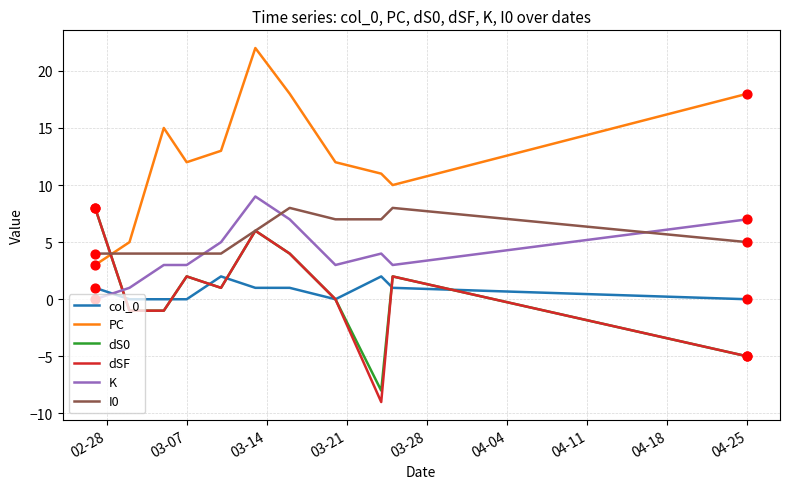

What are all the series names shown in the legend?

col_0, PC, dS0, dSF, K, I0